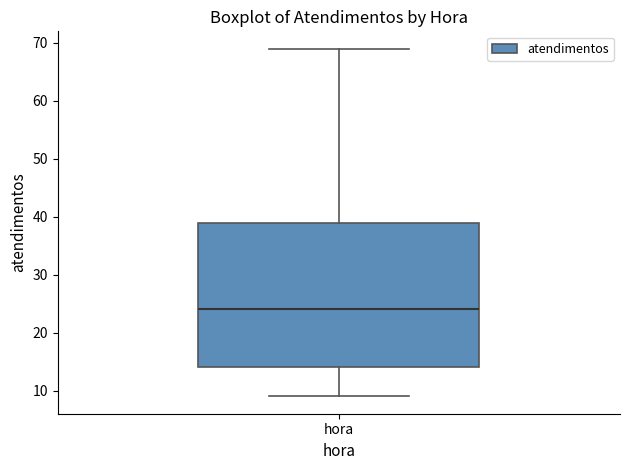

Transcribe this box plot: give where the median line is, the range the box spans, and where the two whiskers end, as read against the y-axis. The values are not printed on the chart, so give them approximately, as read against the axis.

median 24, box 14 to 39, whiskers 9 to 69